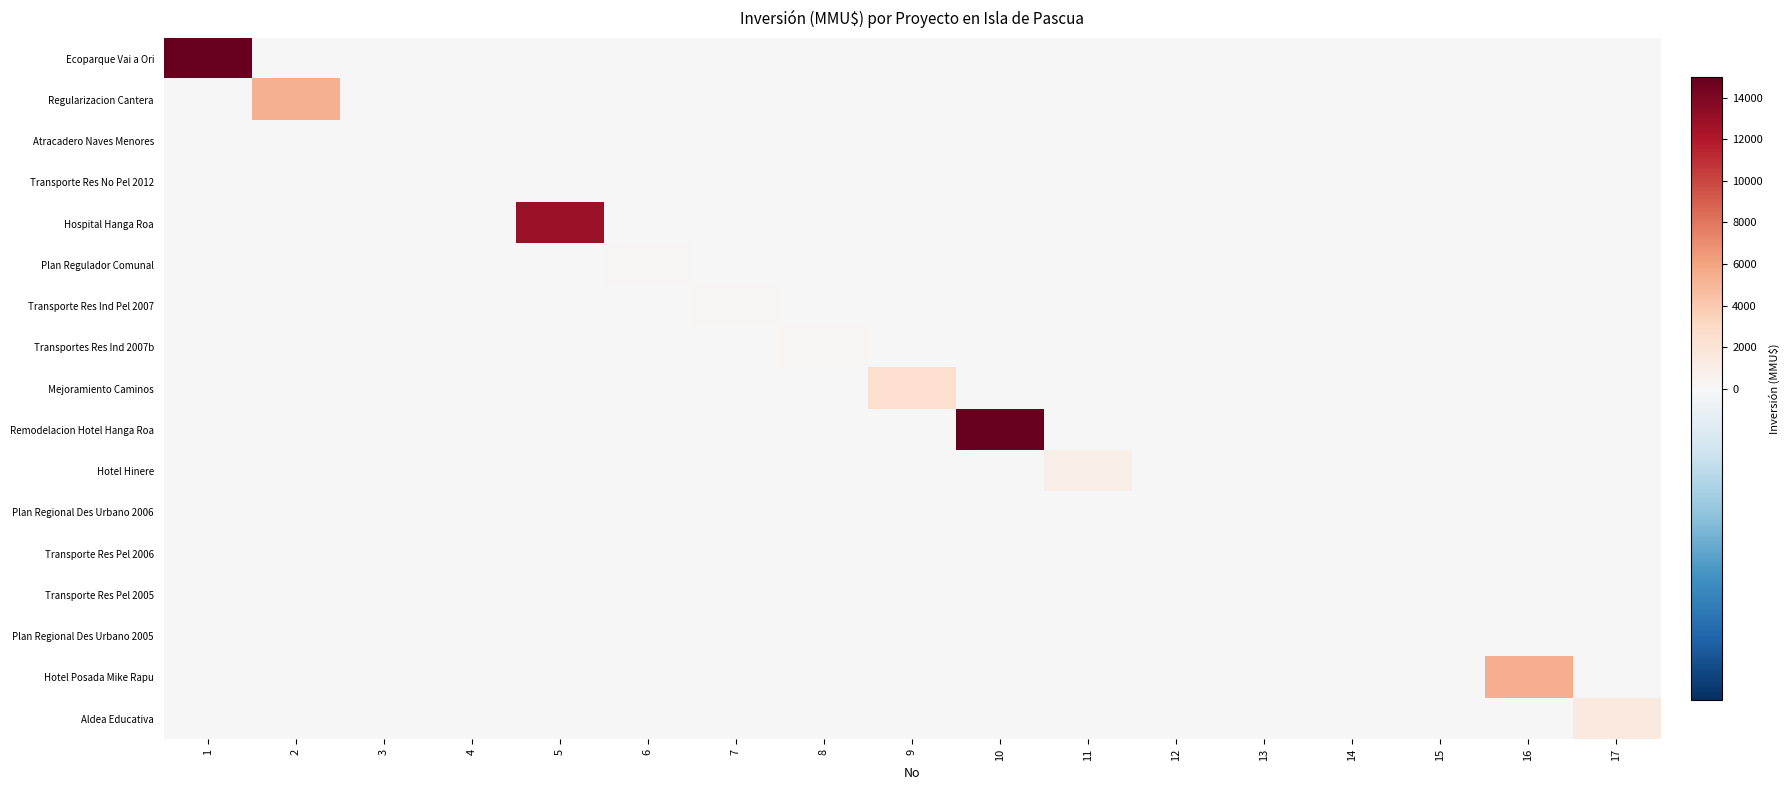

What is the total value across all series at 9?

2496